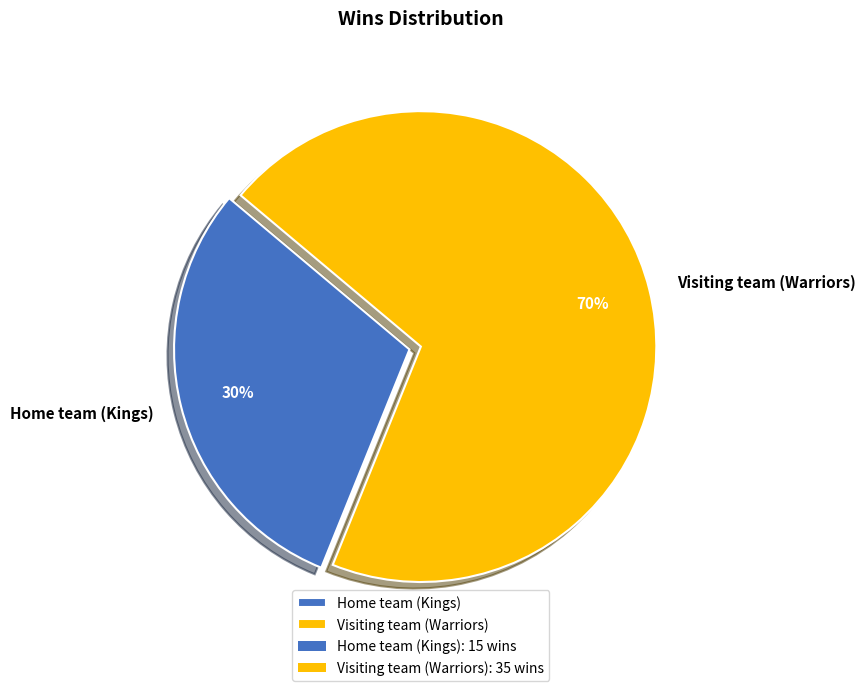

Which slice is the smallest?

Home team (Kings)